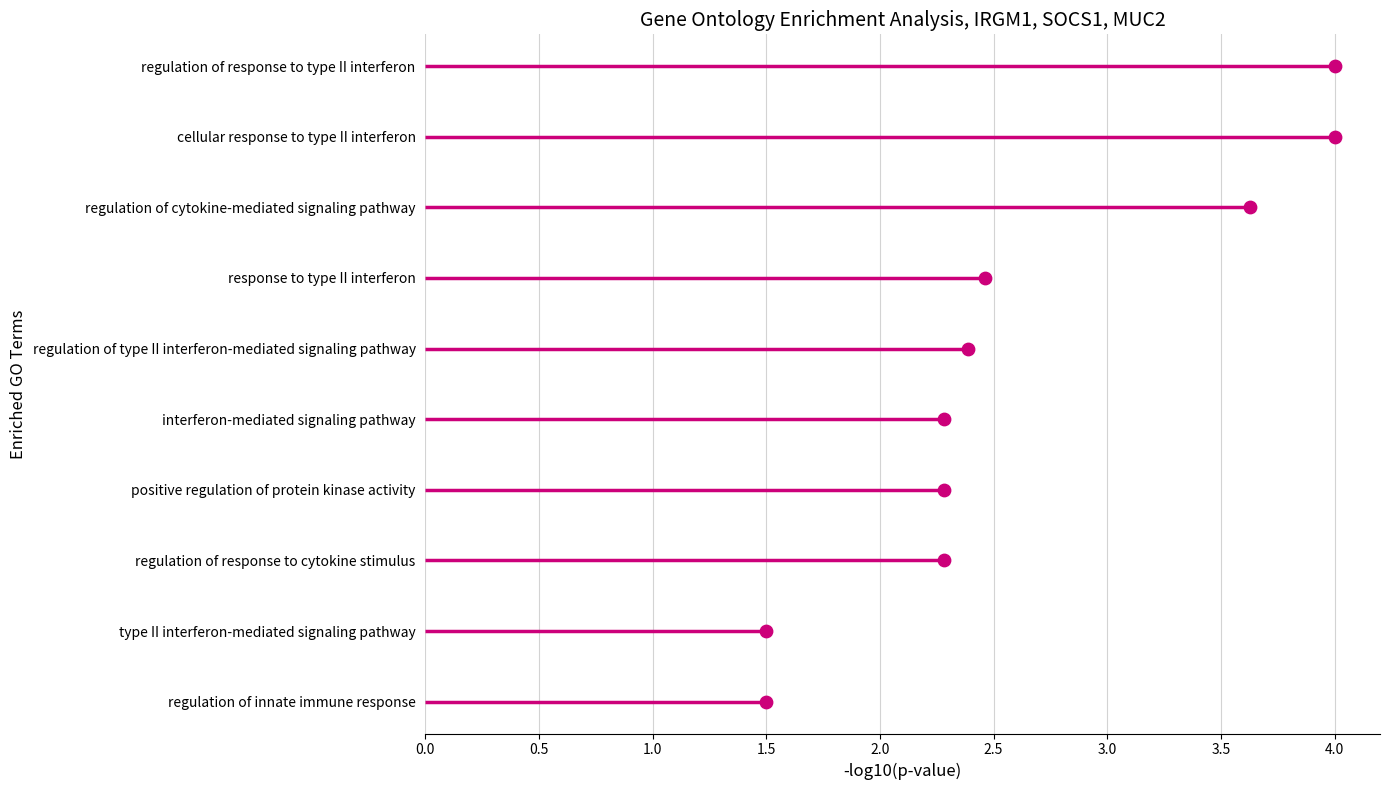

Which has a higher value, 2.5 or 4.0?

4.0